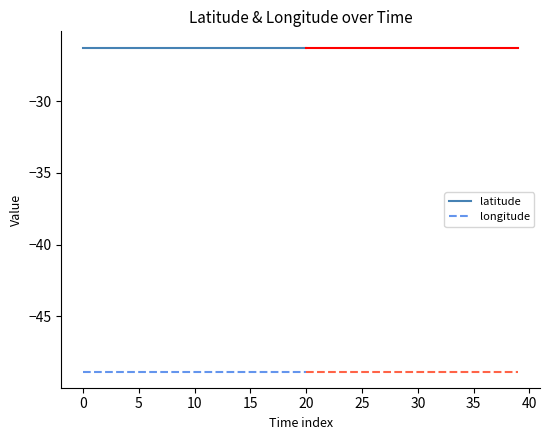

True or false: latitude and longitude cross at least once.

False